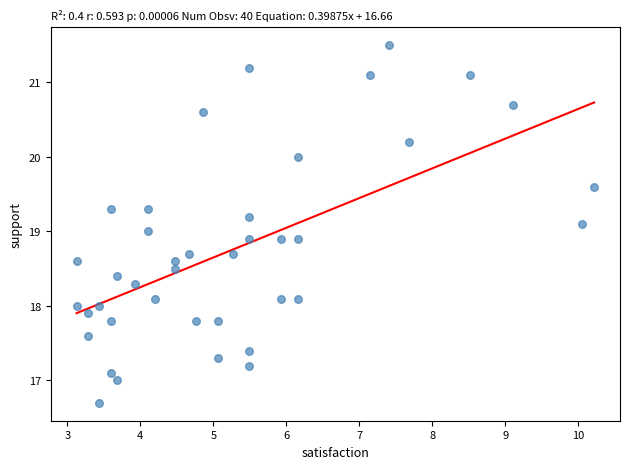

What is the range of Y values (max minus min)?

4.8